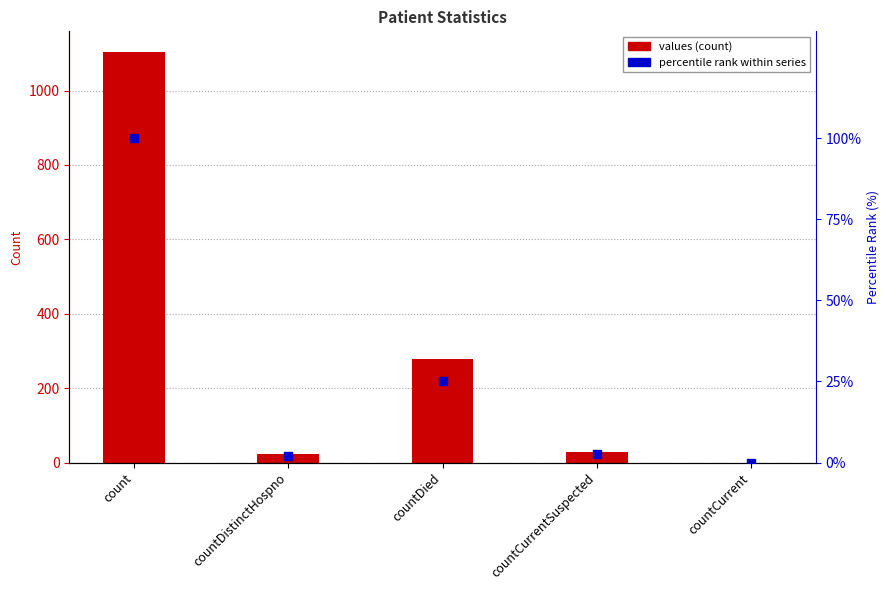

Which series reaches the minimum Y coordinate?

values